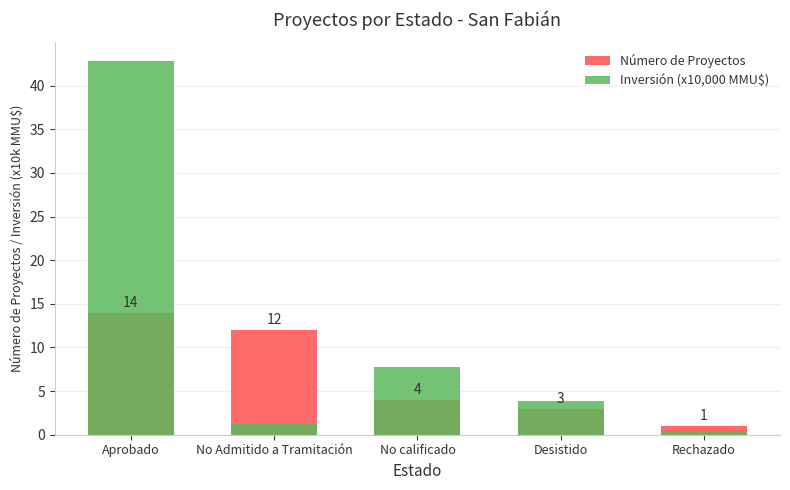

Is it true that Inversión (x10,000 MMU$) equals 7.8 at No calificado?

True